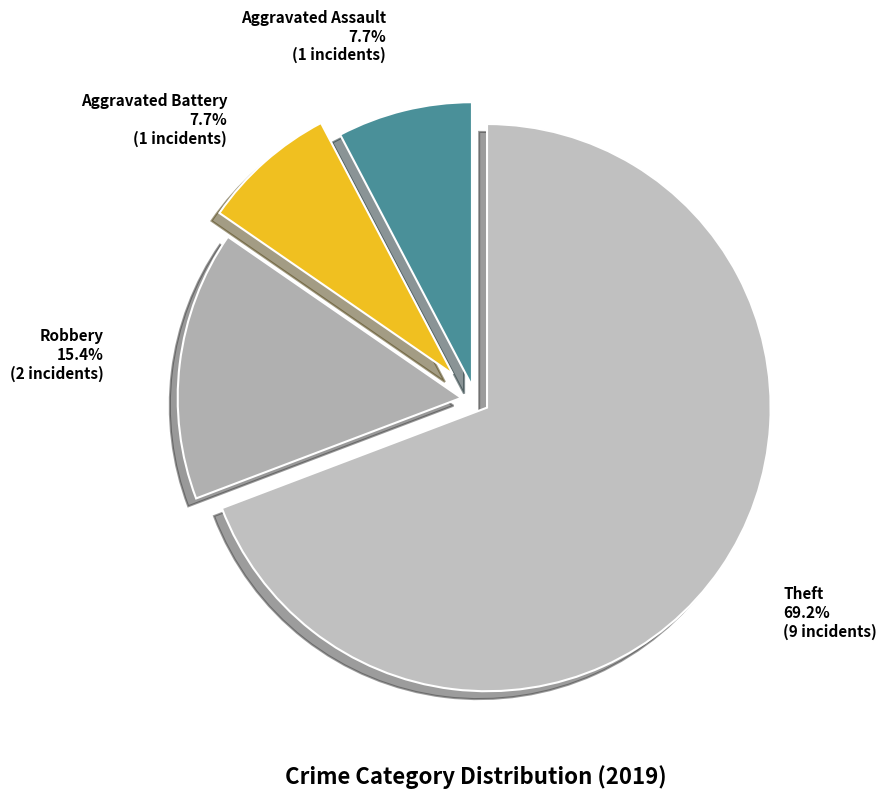

What is the largest slice in the pie chart?

Theft